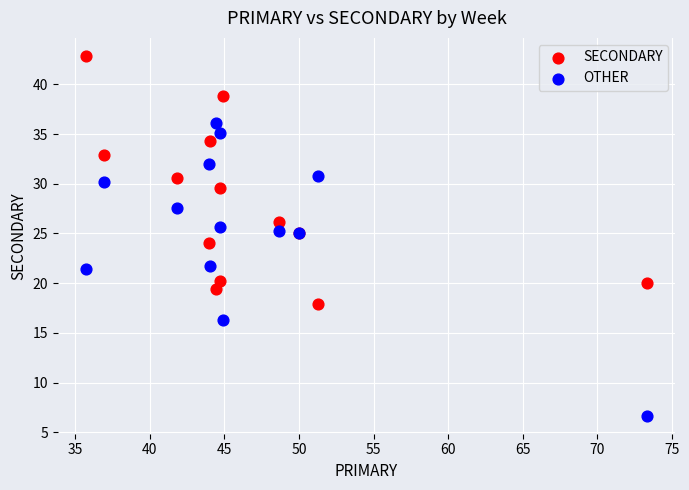

What is the X range (max minus min) for the scatter plot?

37.6